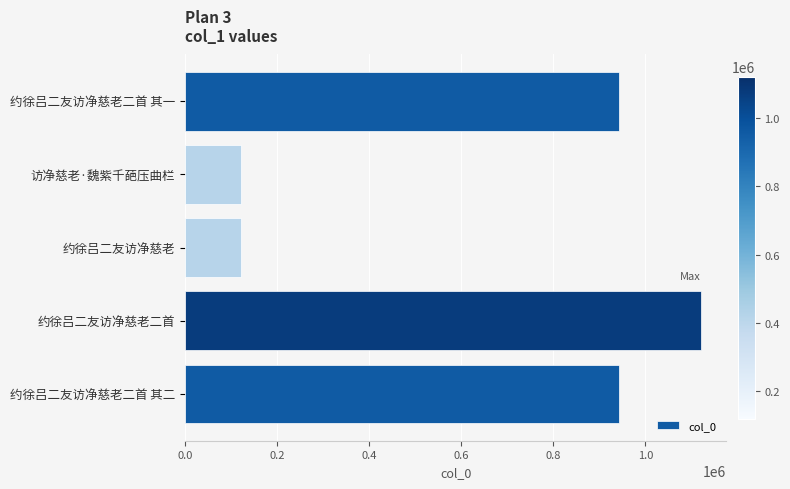

At which label is the value closest to 620269?

约徐吕二友访净慈老二首 其二